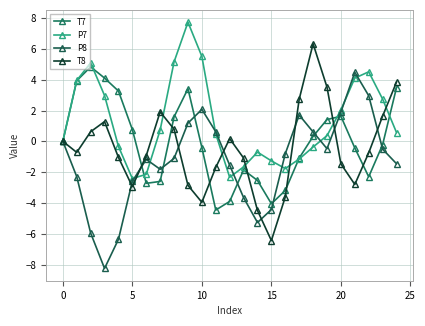

Rank the series by their average value, from lowest to highest.

P8, T8, T7, P7